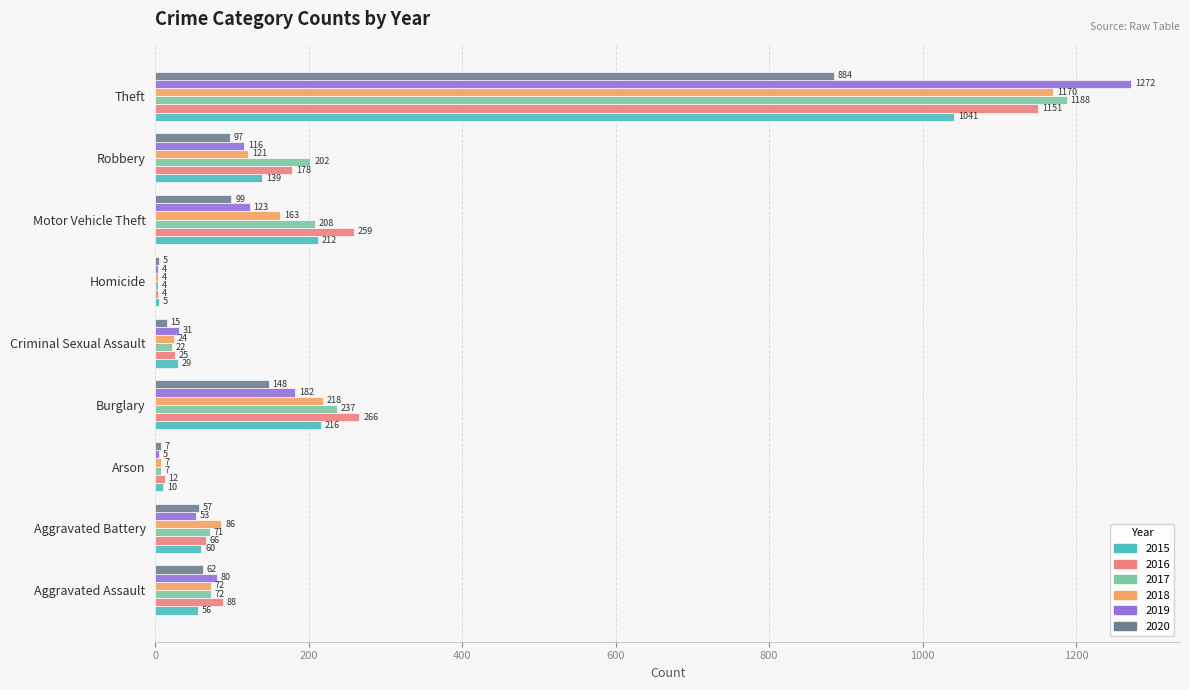

What is the approximate value of 2018 at Aggravated Battery?

86